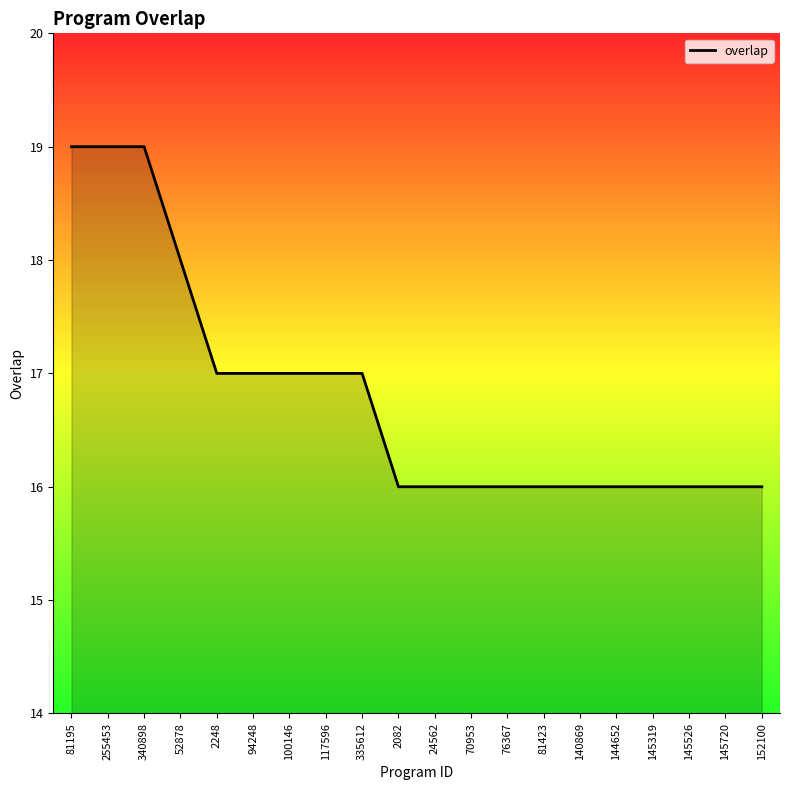

Reading left to right, extract all data points from this chart.

81195=19	255453=19	340898=19	52878=18	2248=17	94248=17	100146=17	117596=17	335612=17	2082=16	24562=16	70953=16	76367=16	81423=16	140869=16	144652=16	145319=16	145526=16	145720=16	152100=16